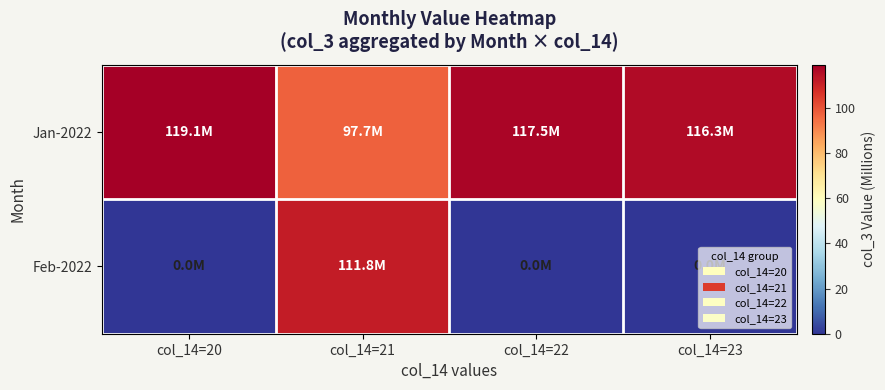

Reading left to right, list all the values displayed in this chart.

Jan-2022: col_14=20=119.1	col_14=21=97.7	col_14=22=117.5	col_14=23=116.3
Feb-2022: col_14=20=0.0	col_14=21=111.8	col_14=22=0.0	col_14=23=0.0